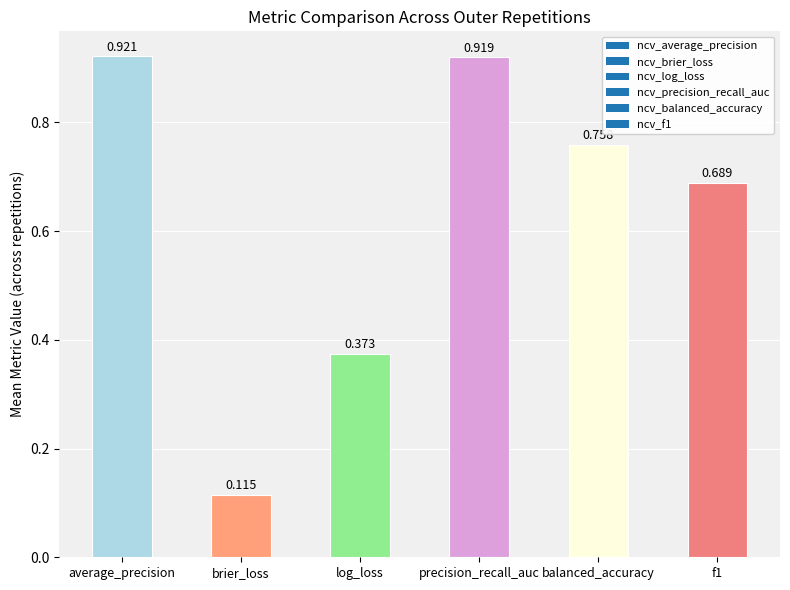

How many data points does each series have?

6